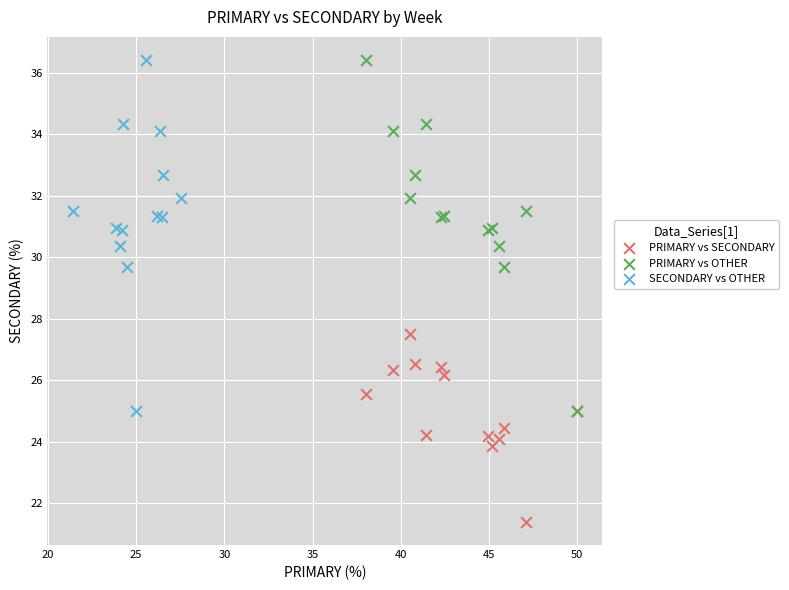

Which series contains the lowest Y value?

PRIMARY vs SECONDARY